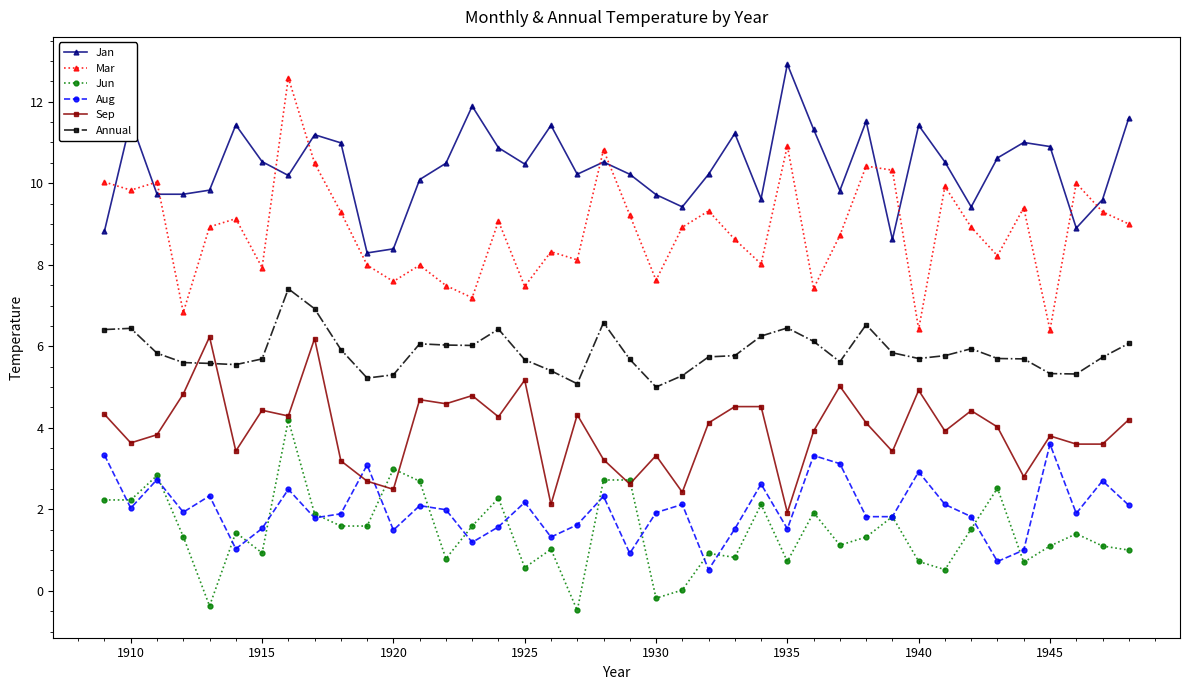

What is the average value of the Jan series?

10.4